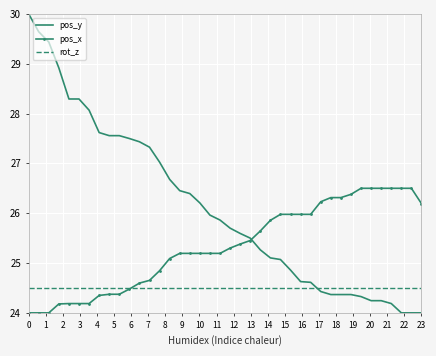

Reading left to right, transcribe all the data shown in this chart.

pos_y: 30.0	29.6	29.4	28.9	28.3	28.3	28.1	27.6	27.6	27.6	27.5	27.4	27.3	27.0	26.7	26.5	26.4	26.2	26.0	25.9	25.7	25.6	25.5	25.3	25.1	25.1	24.9	24.6	24.6	24.4	24.4	24.4	24.4	24.3	24.2	24.2	24.2	24.0	24.0	24.0
pos_x: 24.0	24.0	24.0	24.2	24.2	24.2	24.2	24.4	24.4	24.4	24.5	24.6	24.7	24.8	25.1	25.2	25.2	25.2	25.2	25.2	25.3	25.4	25.5	25.6	25.9	26.0	26.0	26.0	26.0	26.2	26.3	26.3	26.4	26.5	26.5	26.5	26.5	26.5	26.5	26.2
rot_z: 24.5	24.5	24.5	24.5	24.5	24.5	24.5	24.5	24.5	24.5	24.5	24.5	24.5	24.5	24.5	24.5	24.5	24.5	24.5	24.5	24.5	24.5	24.5	24.5	24.5	24.5	24.5	24.5	24.5	24.5	24.5	24.5	24.5	24.5	24.5	24.5	24.5	24.5	24.5	24.5